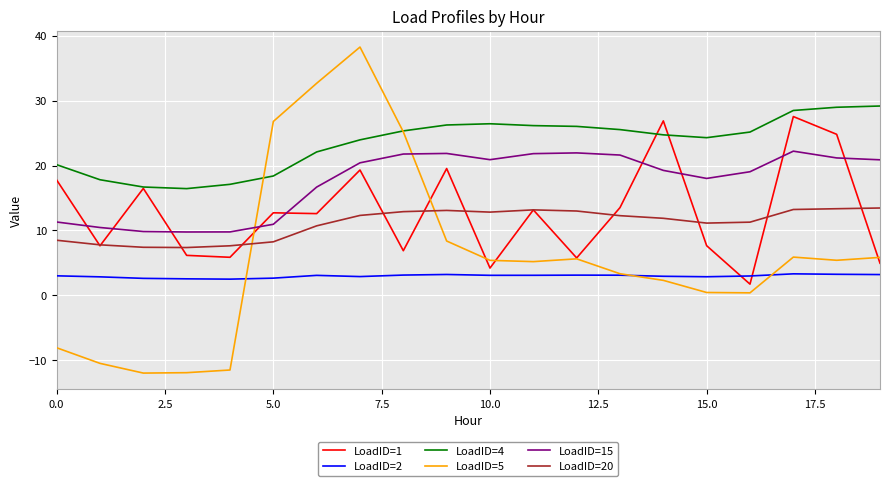

What is the minimum value for LoadID=4?

16.4